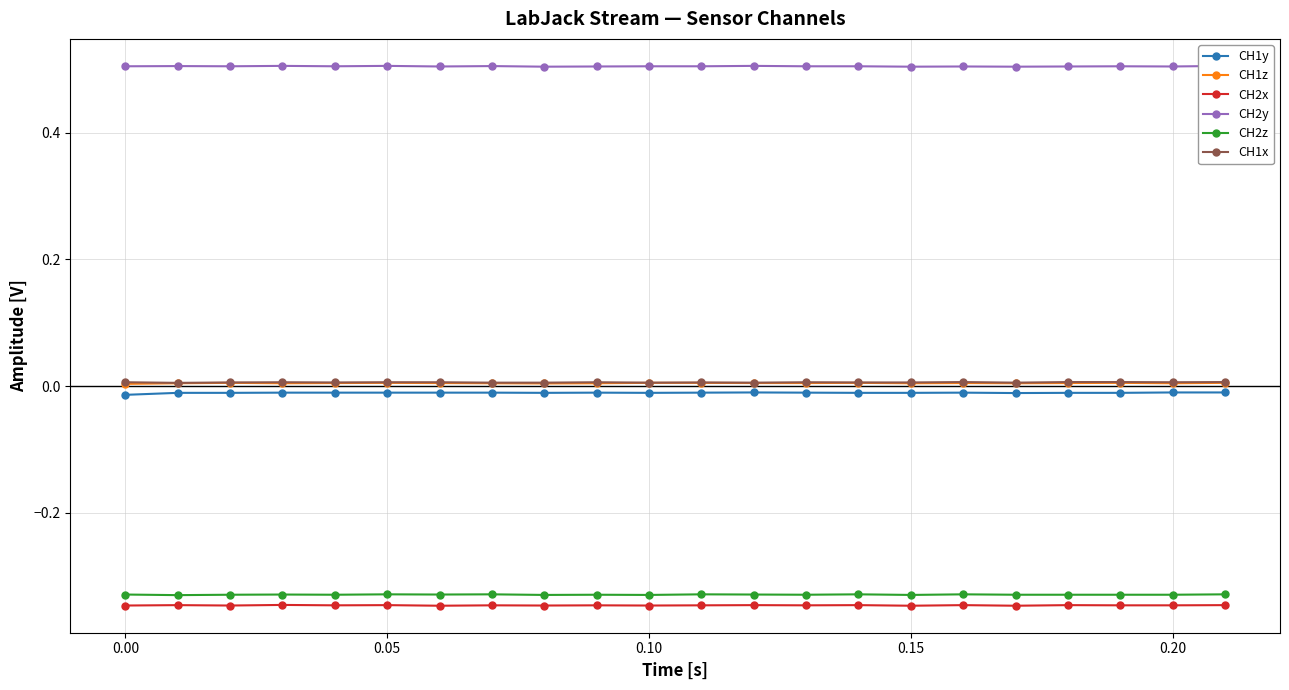

True or false: CH1y and CH2y intersect in this chart.

False